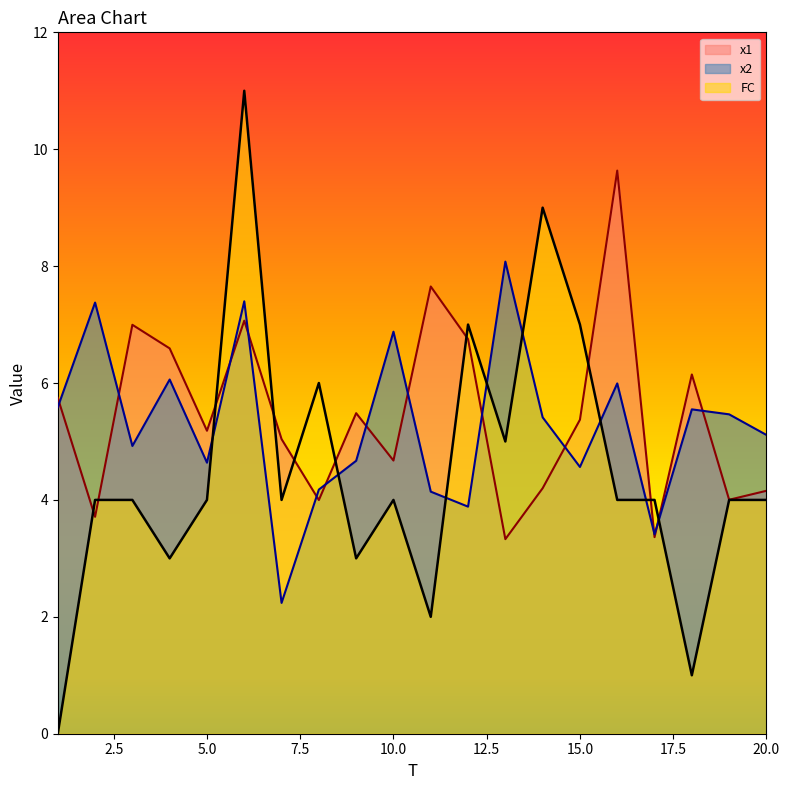

Reading left to right, extract all data points from this chart.

x1: 5.7	3.7	7.0	6.6	5.2	7.1	5.0	4.0	5.5	4.7	7.7	6.8	3.3	4.2	5.4	9.6	3.4	6.1	4.0	4.2
x2: 5.6	7.4	4.9	6.1	4.6	7.4	2.2	4.2	4.7	6.9	4.1	3.9	8.1	5.4	4.6	6.0	3.4	5.5	5.5	5.1
FC: 0.0	4.0	4.0	3.0	4.0	11.0	4.0	6.0	3.0	4.0	2.0	7.0	5.0	9.0	7.0	4.0	4.0	1.0	4.0	4.0